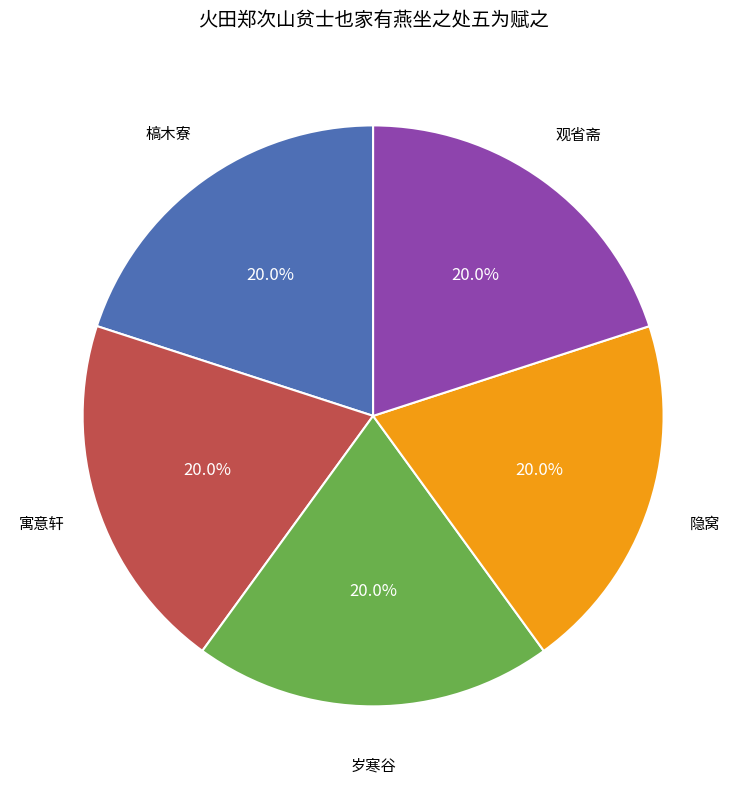

The 观省斋 slice represents 30% of the pie. True or false?

False